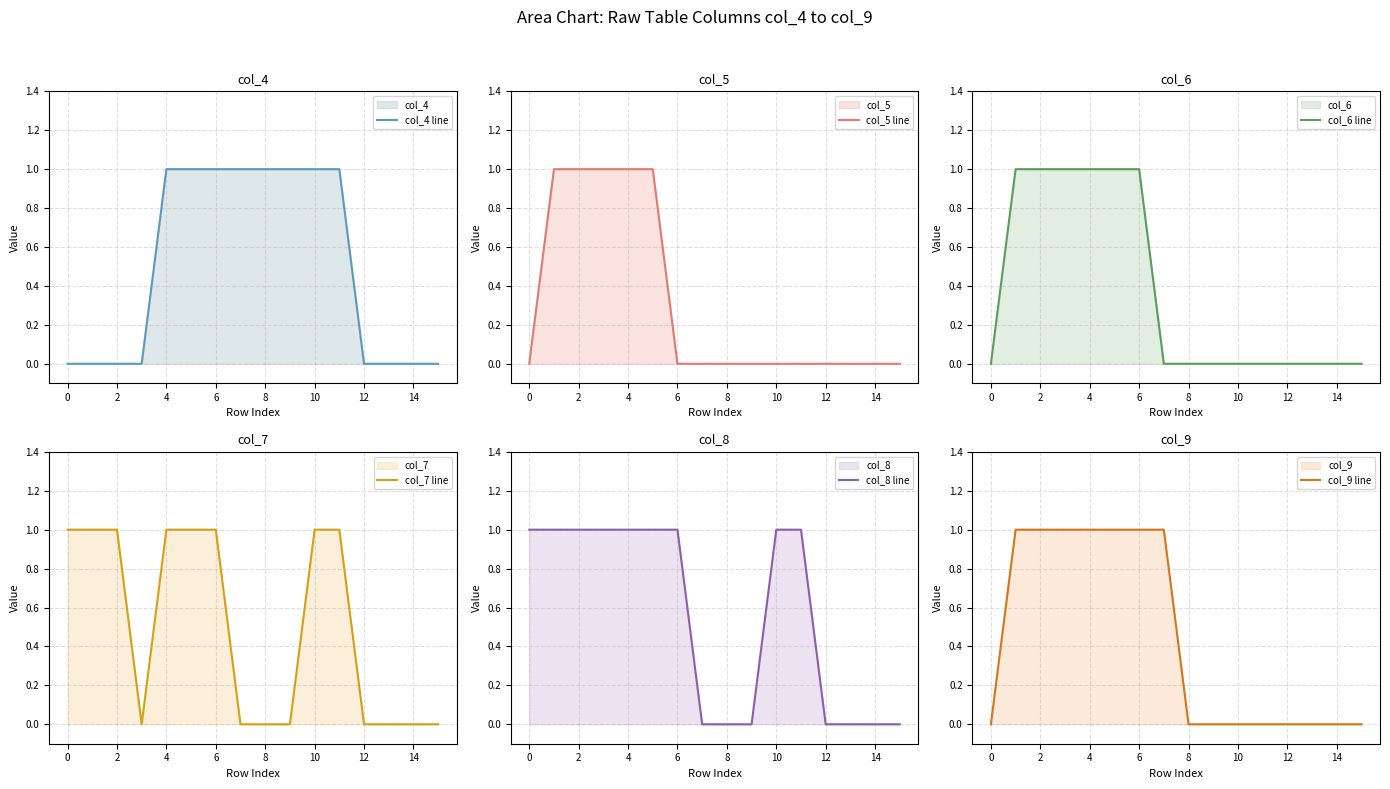

What is the sum of the col_4 line values at 0 and 12?

0